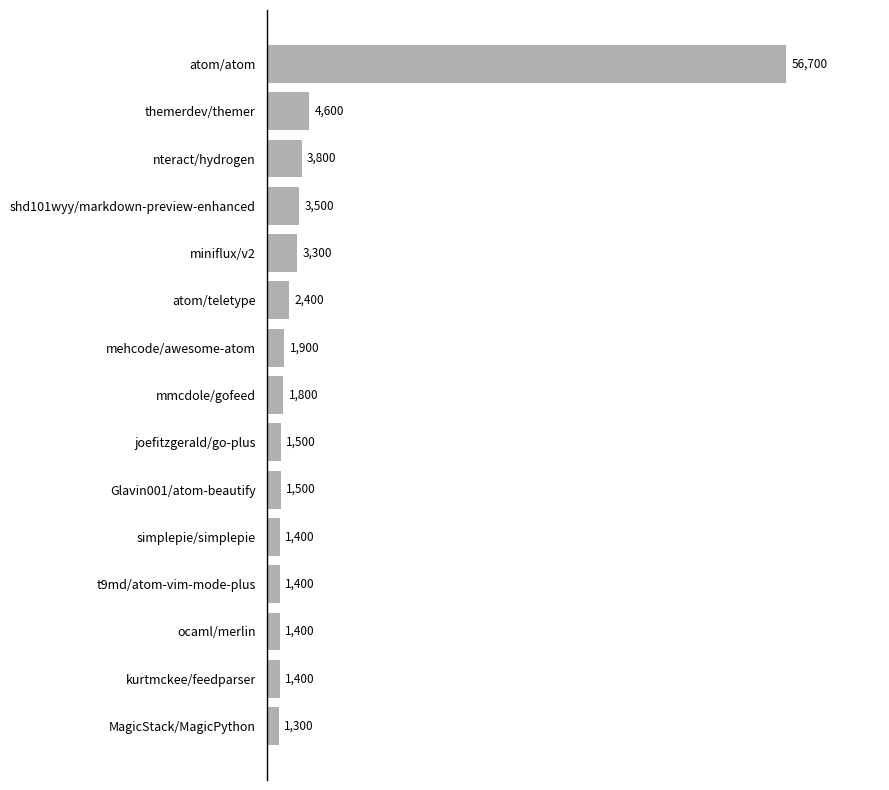

What is the difference between the maximum and minimum values?

55400